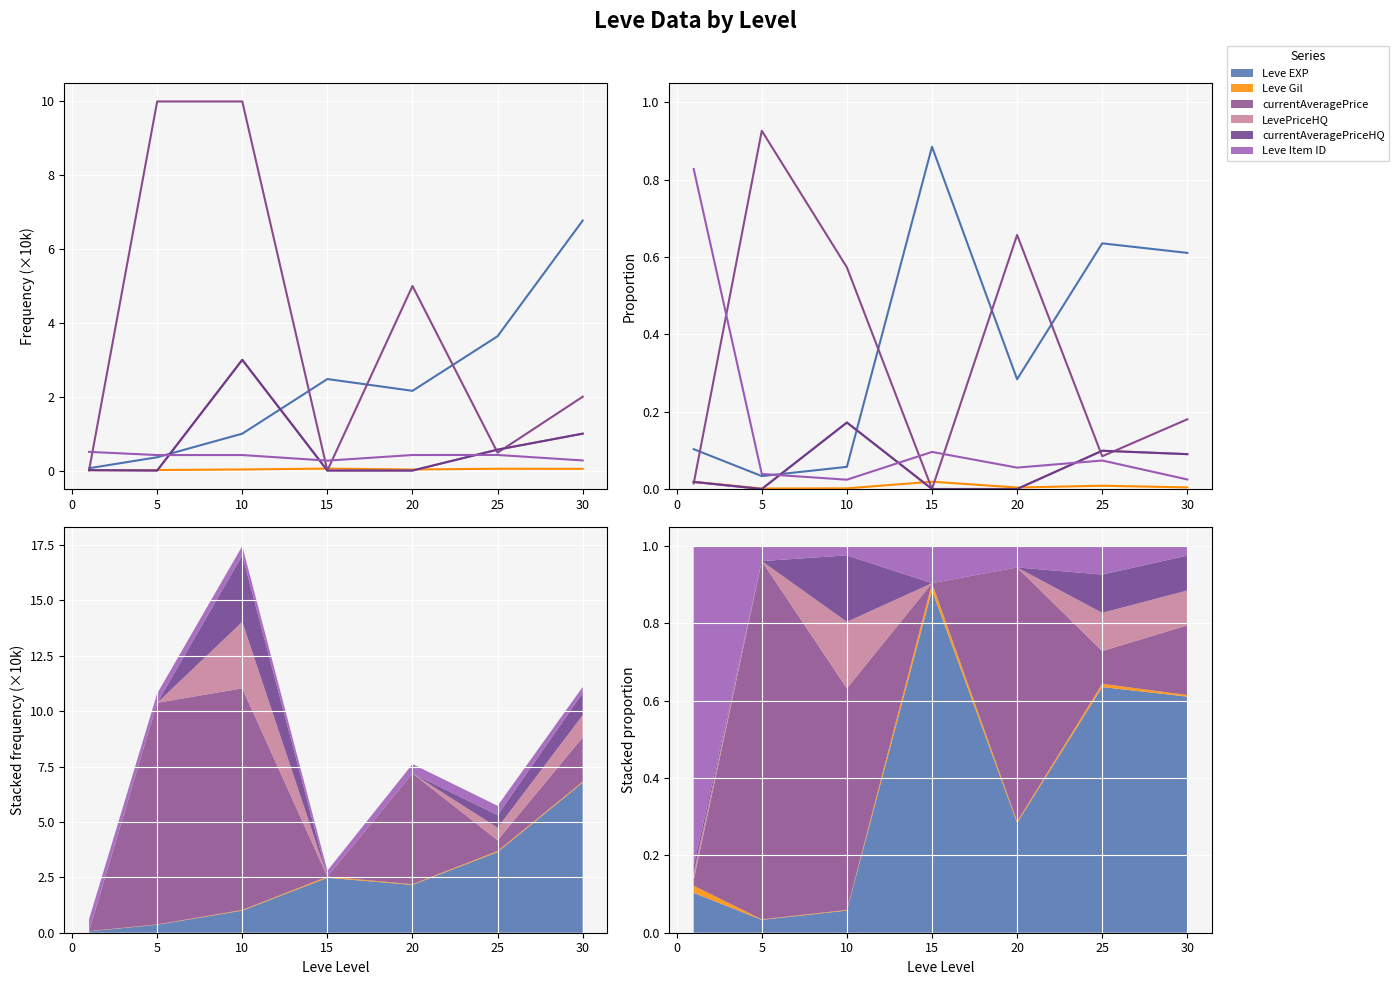

Is it true that LevePriceHQ equals 0.1 at 30?

False